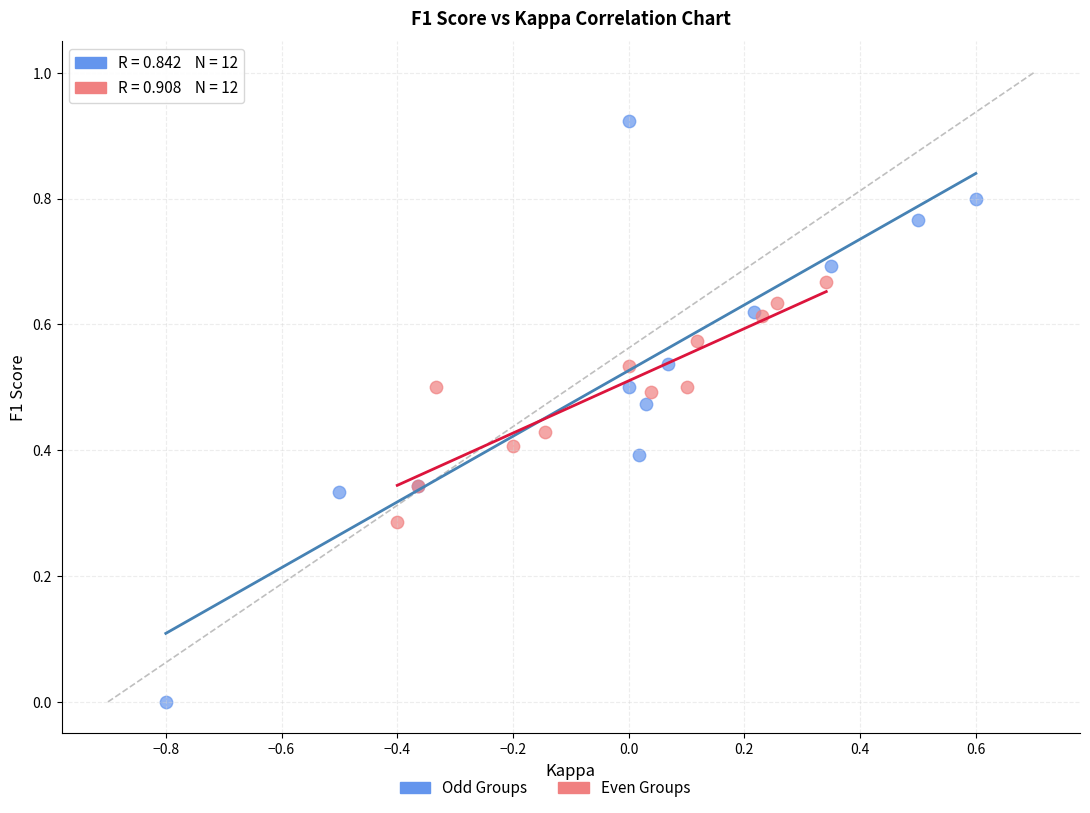

Which series has the largest Y range (max minus min)?

Odd Groups